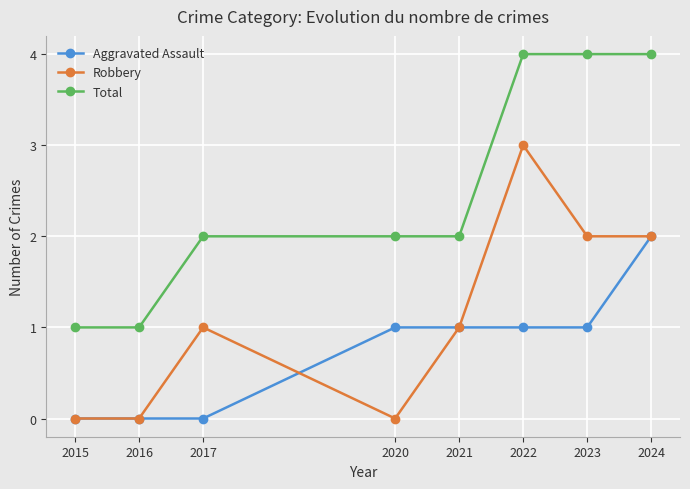

List the series in order of their overall mean, highest first.

Total, Robbery, Aggravated Assault